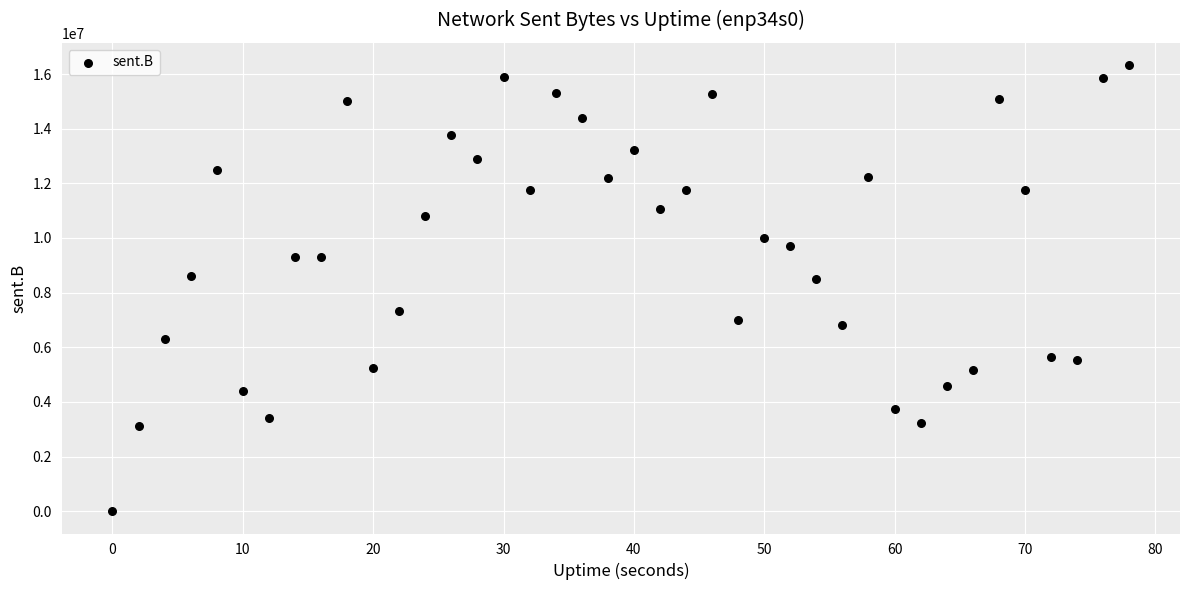

What is the range of X values (max minus min)?

78